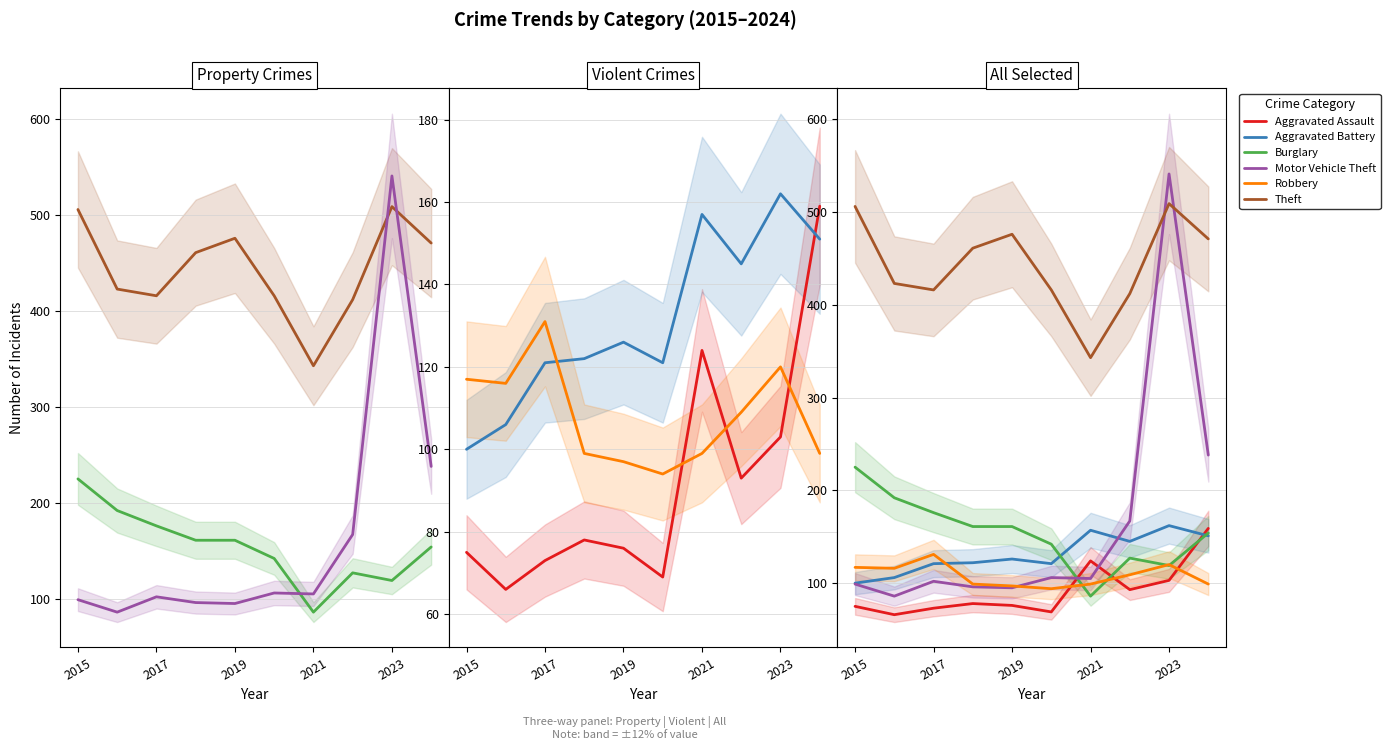

How many data points in Aggravated Assault are above 78?

4